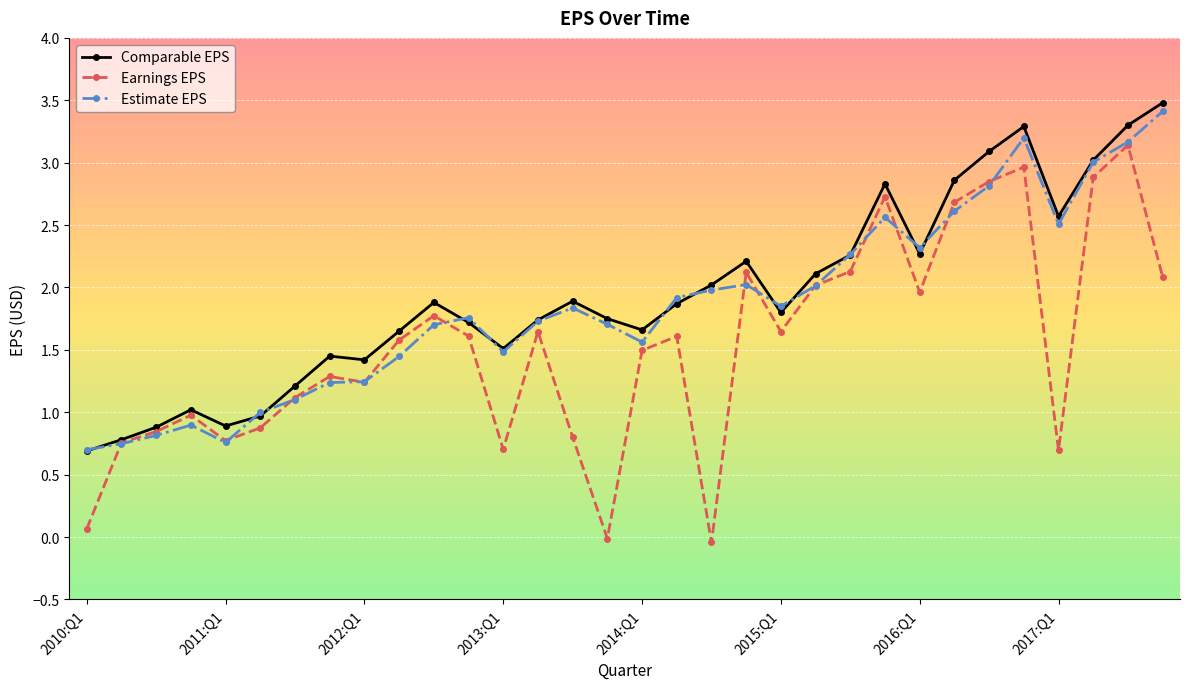

What is the maximum value for Earnings EPS?

3.1